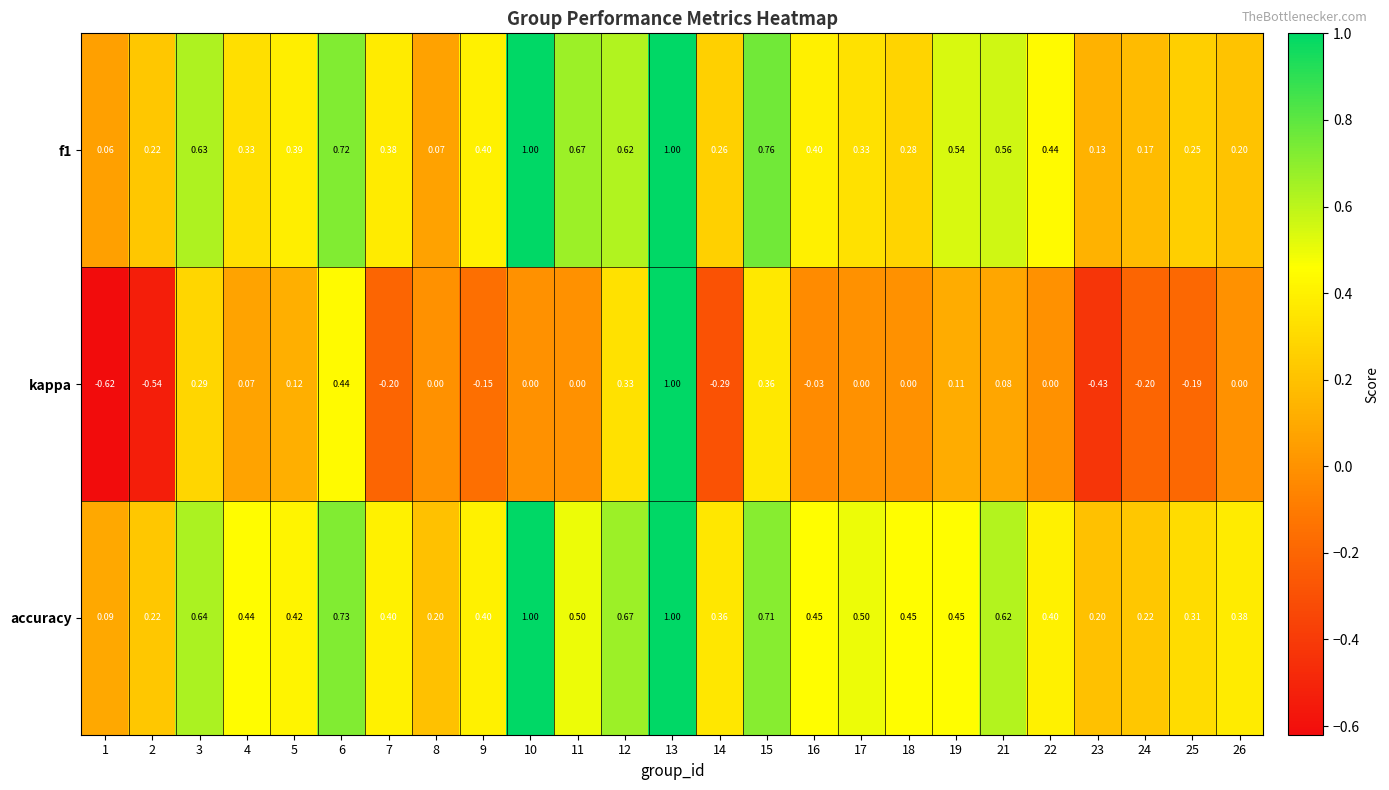

Which series changed the most between 12 and 16?

kappa